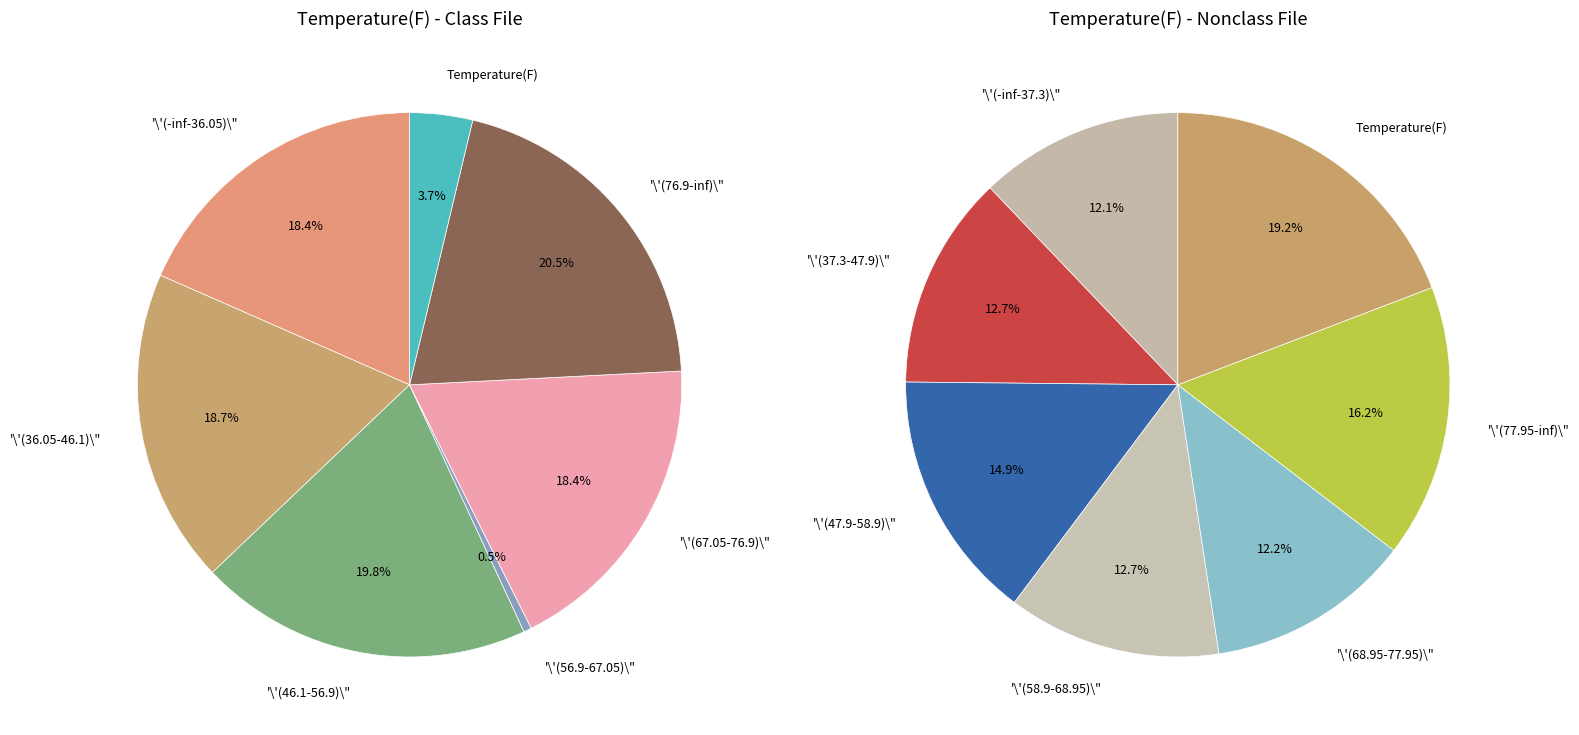

True or false: 2 accounts for 20% of the total.

True